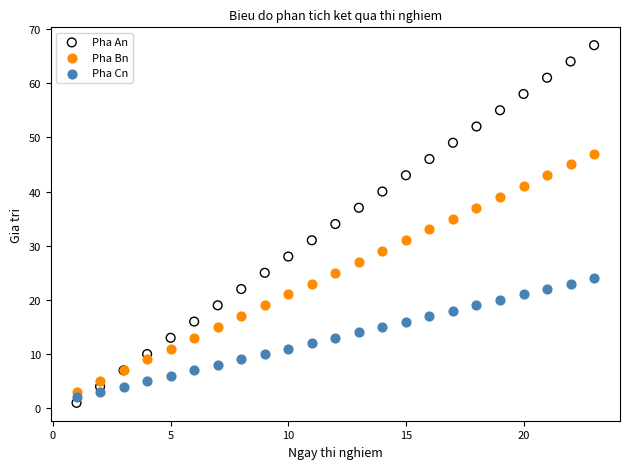

Which series has the largest Y range (max minus min)?

Pha An